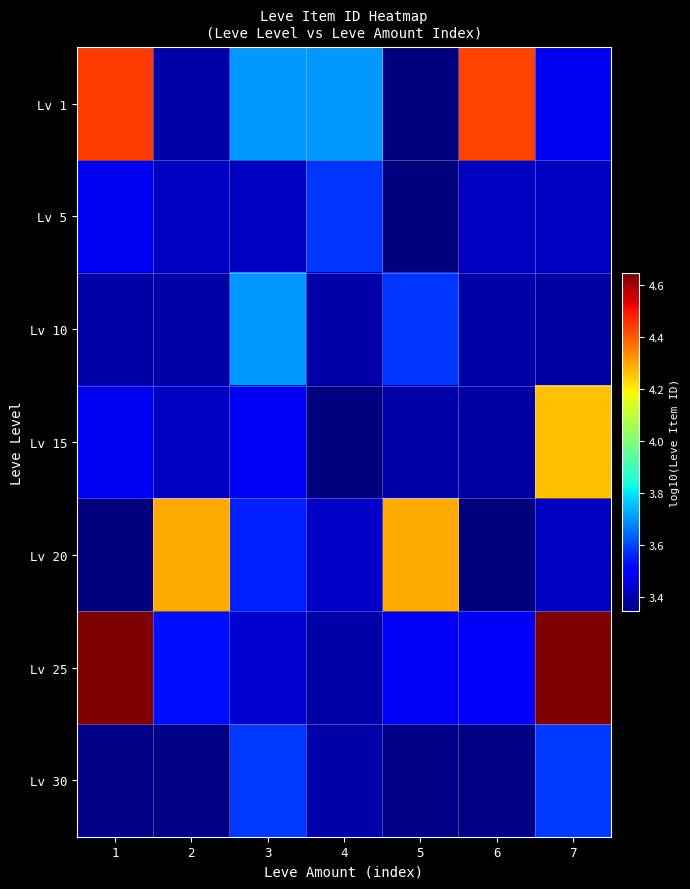

Which has a higher value, 2 or 6?

6